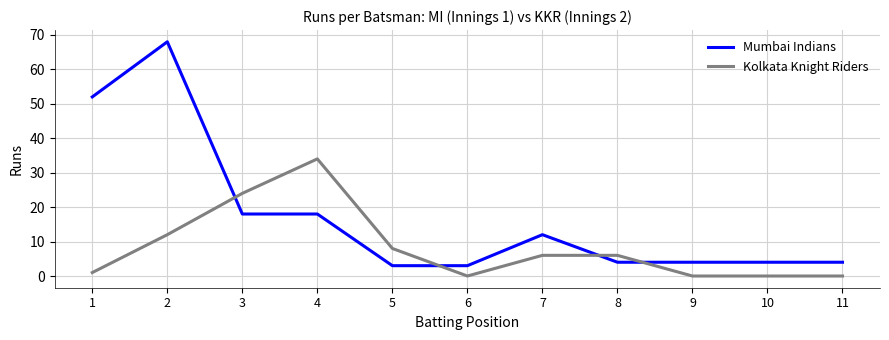

Between which two adjacent categories do Mumbai Indians and Kolkata Knight Riders first intersect?

2 and 3